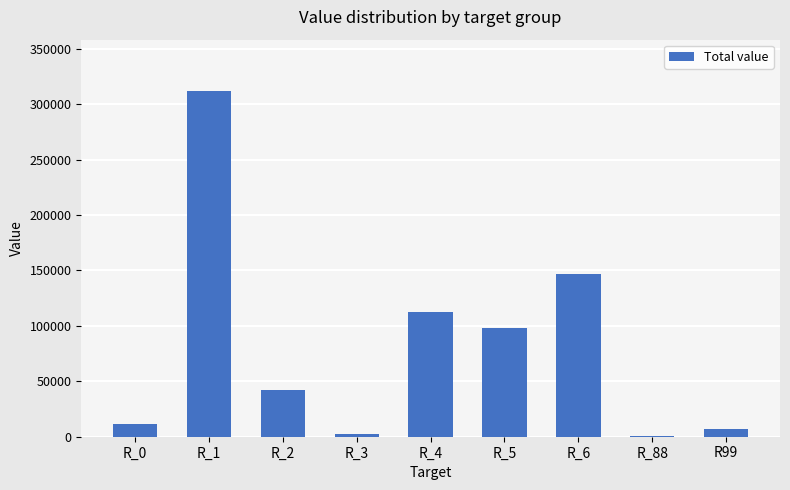

The chart shows a value of 311455 at R_1. True or false?

True